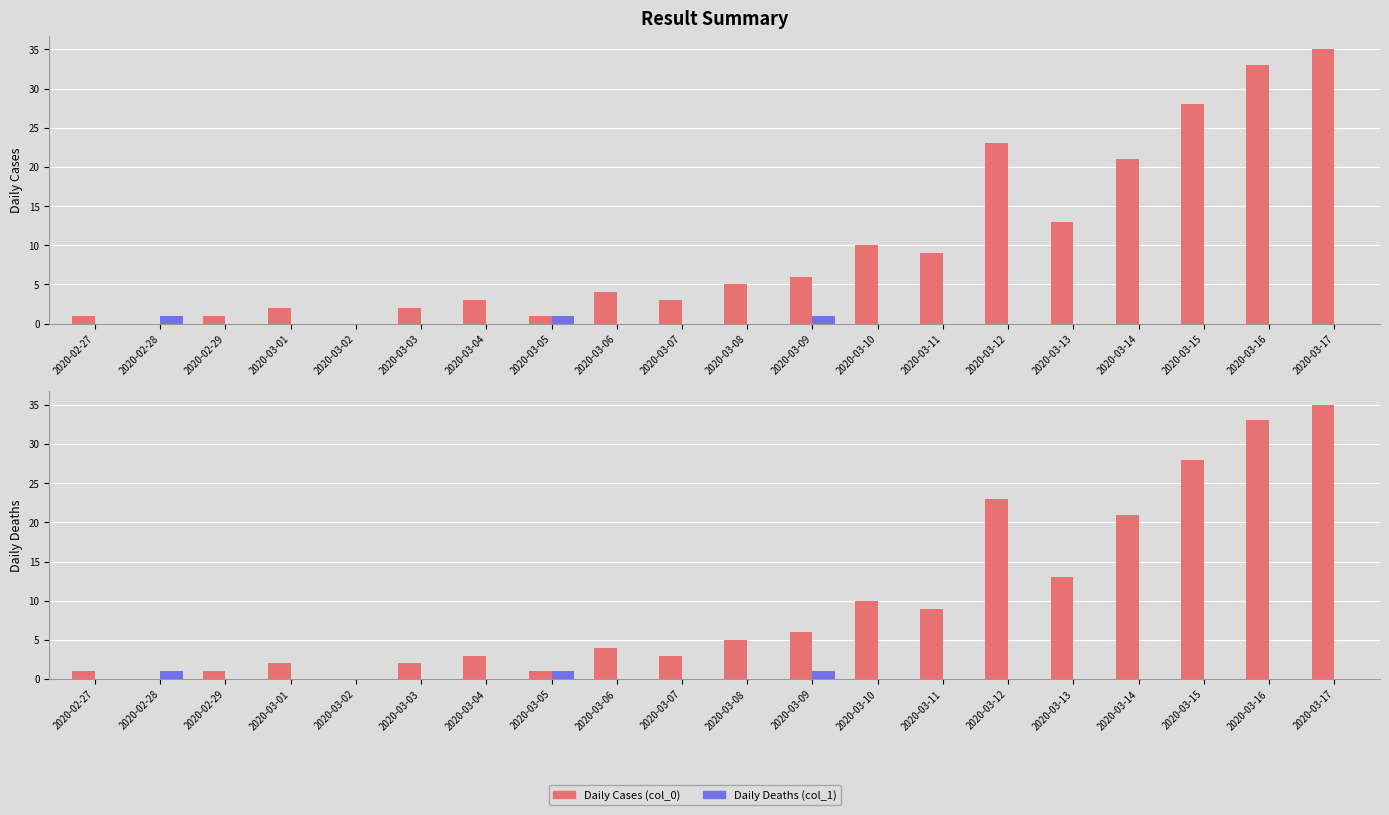

What is the highest value of the Daily Cases (col_0) series?

35